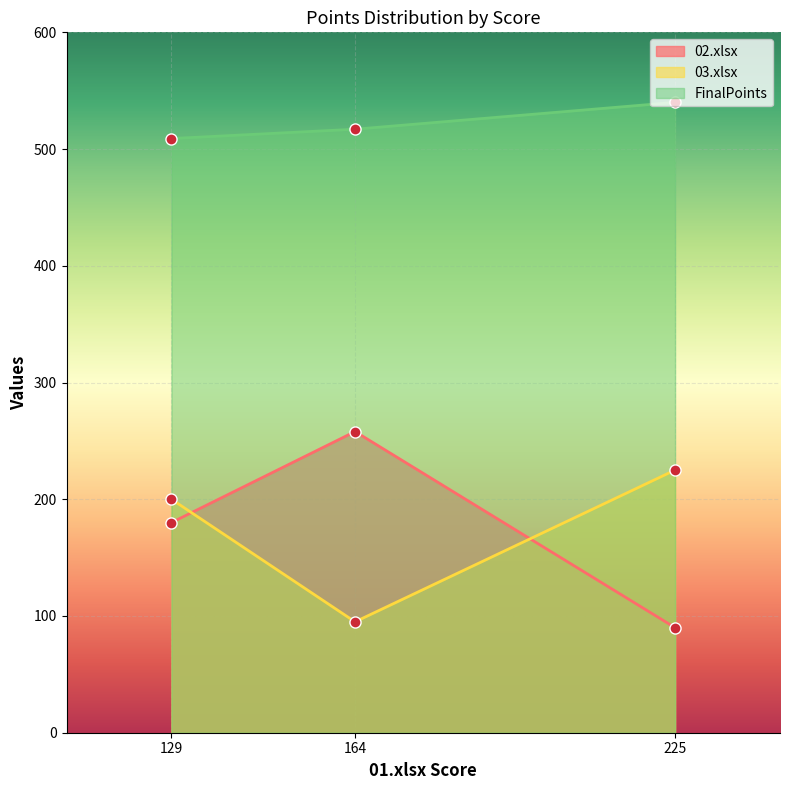

List the series in order of their peak value, highest first.

FinalPoints, 02.xlsx, 03.xlsx